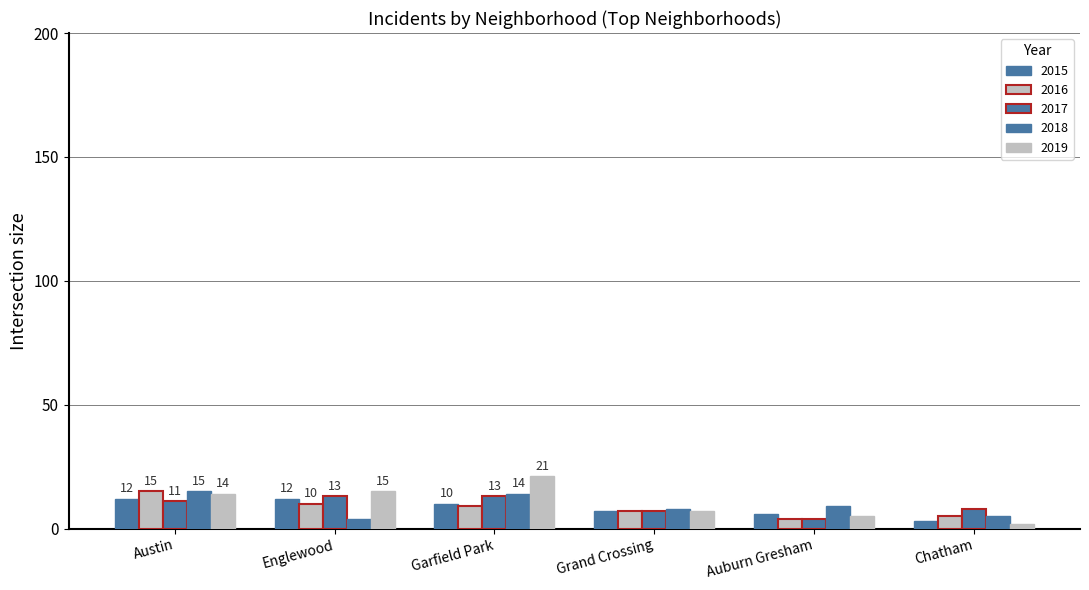

Count the number of categories in the chart.

6